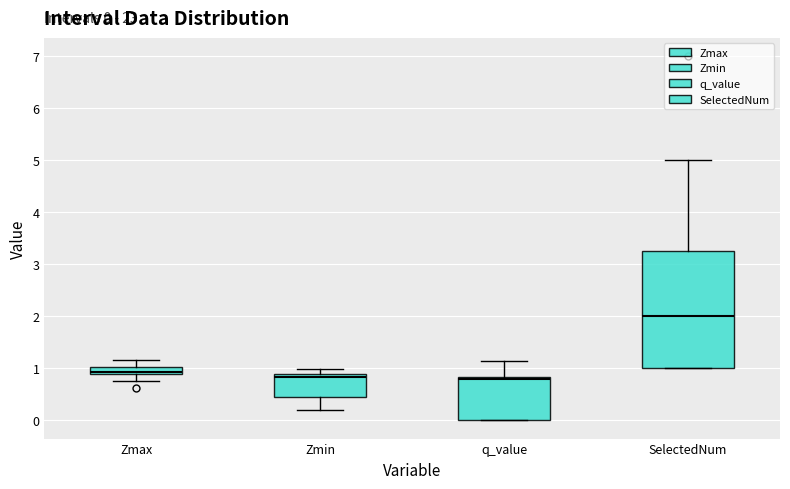

Comparing the boxes themselves (not the whiskers), which one is the tallest?

SelectedNum